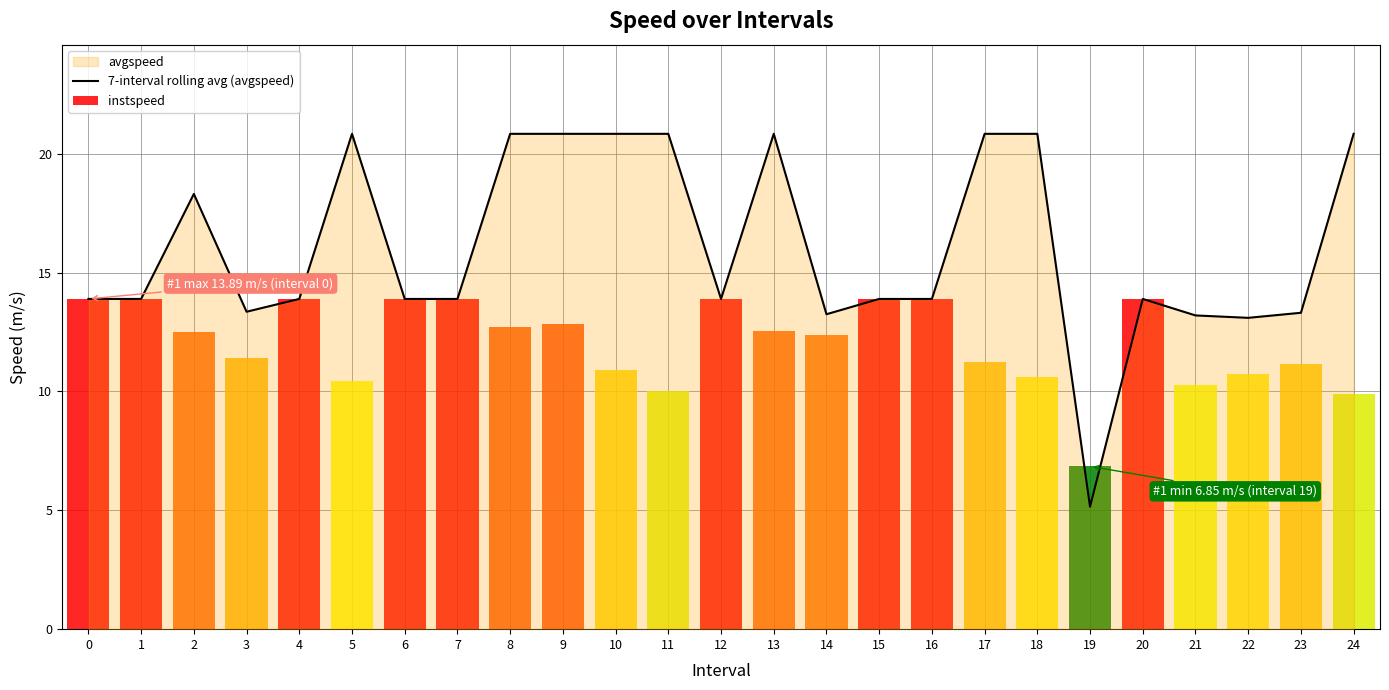

Between 10 and 21, which is larger?

10